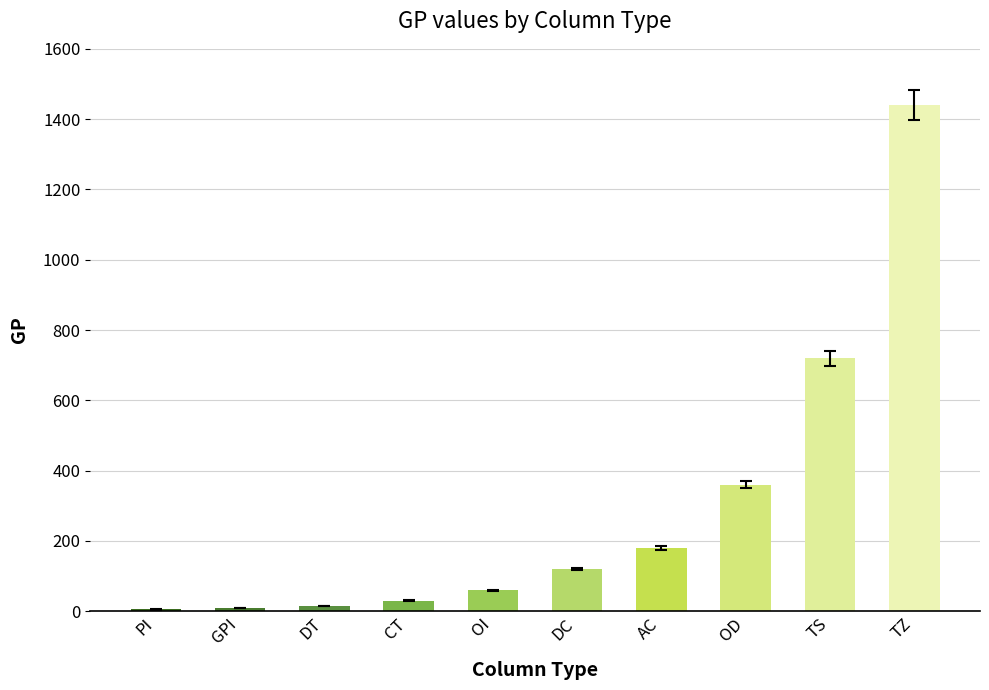

What is the maximum value shown in the chart?

1440